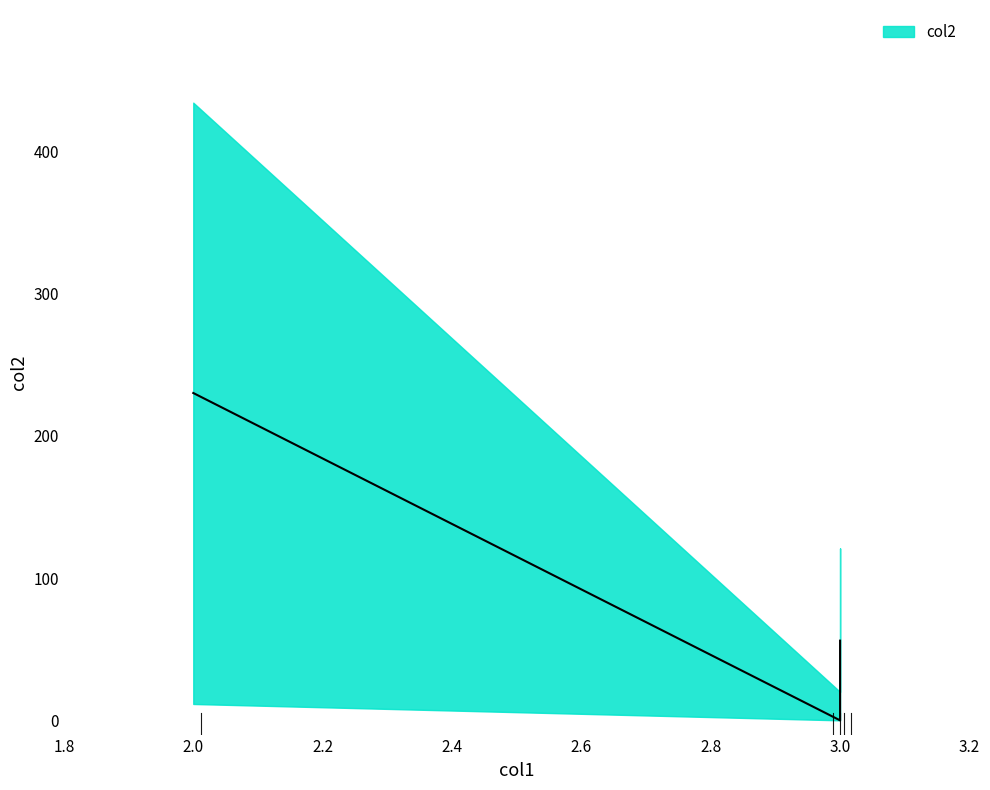

How many data points does each series have?

5